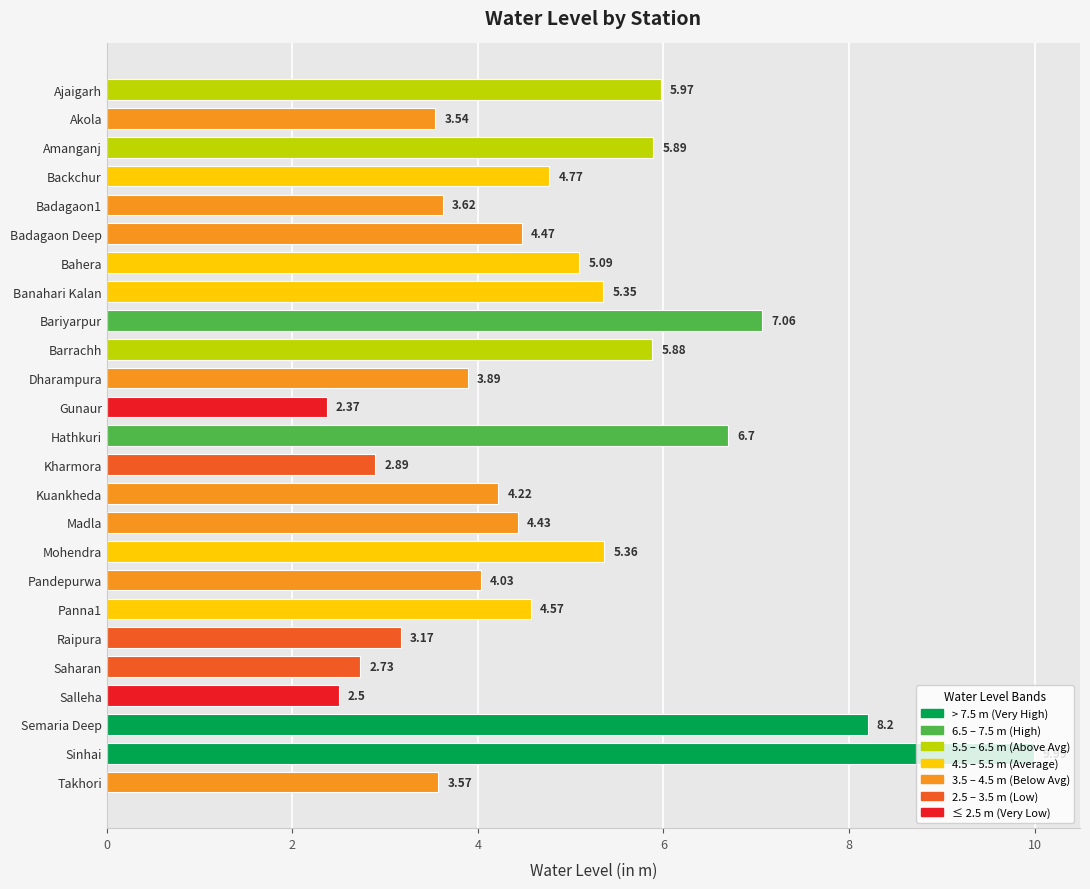

What is the change in value from Bariyarpur to Panna1?

-2.5